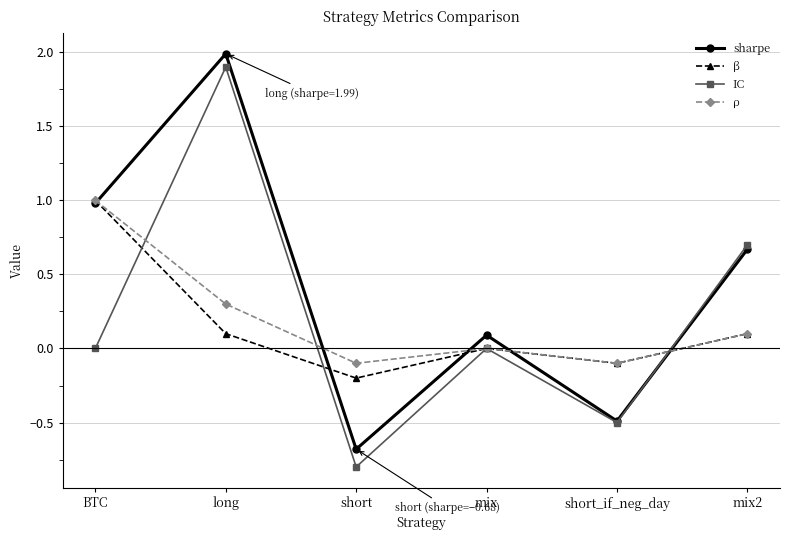

What is the value of the sharpe point at the 3rd from the left?

-0.7